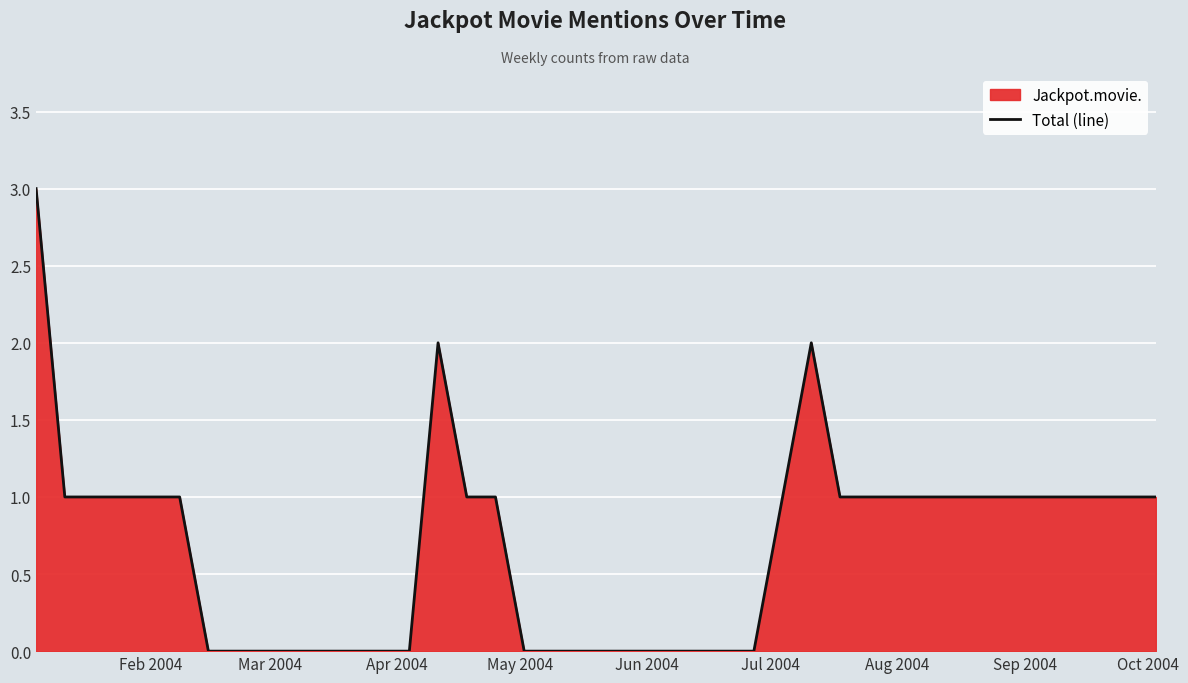

What is the greatest value displayed?

3